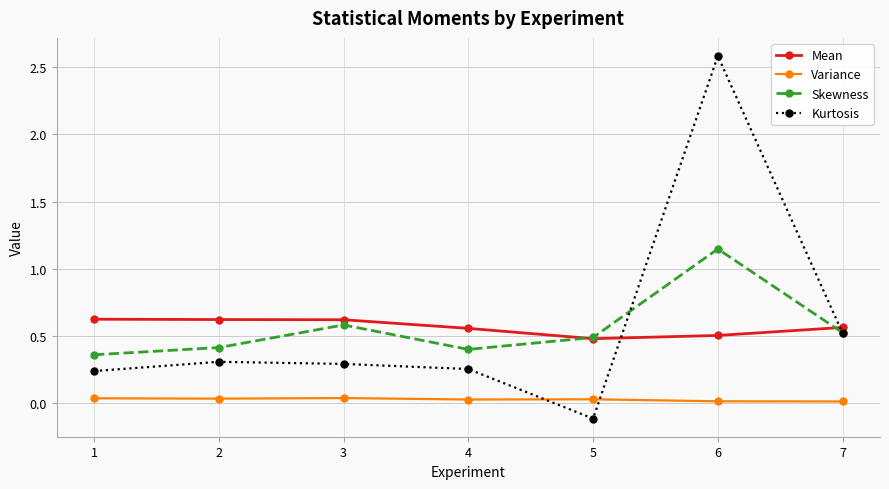

Which series has the widest spread of values?

Kurtosis